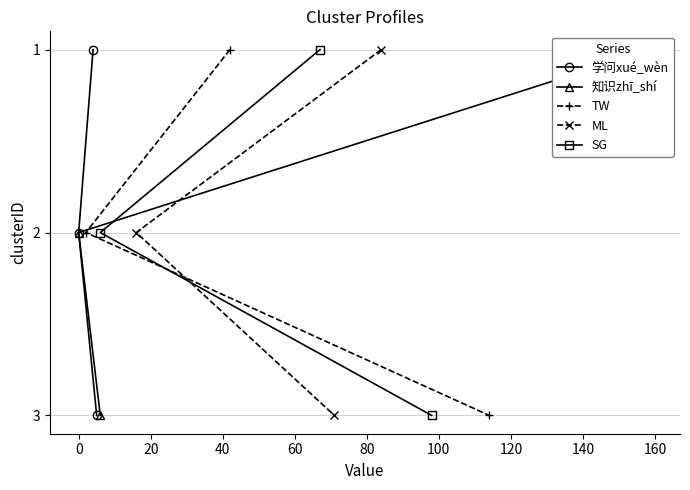

What is the highest value of the TW series?

3